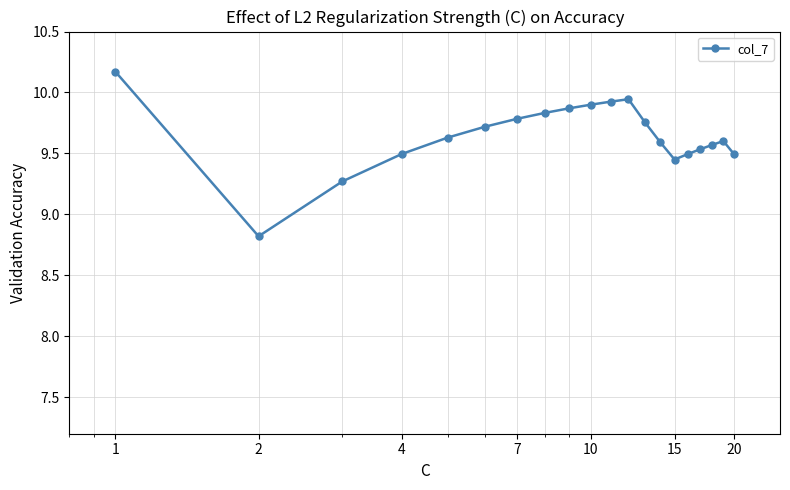

True or false: the data has more than 1 interior local peaks.

True